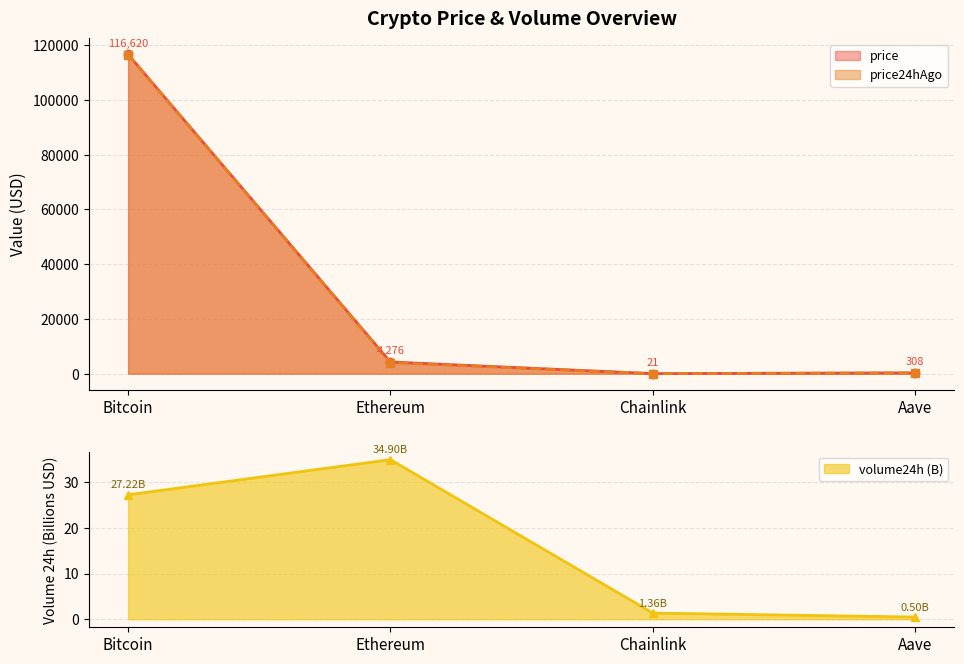

At which category does price reach its first local valley?

Chainlink